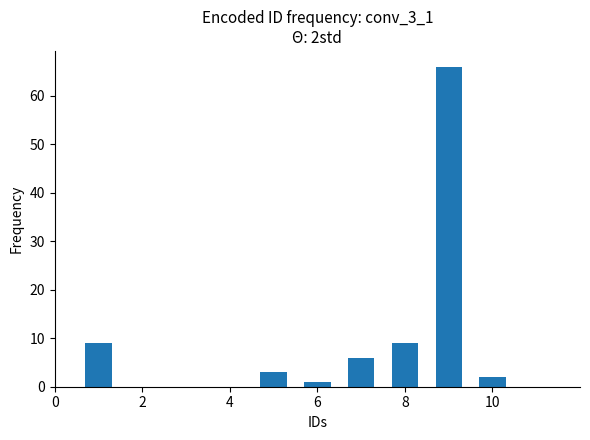

Are the bars horizontal?

No